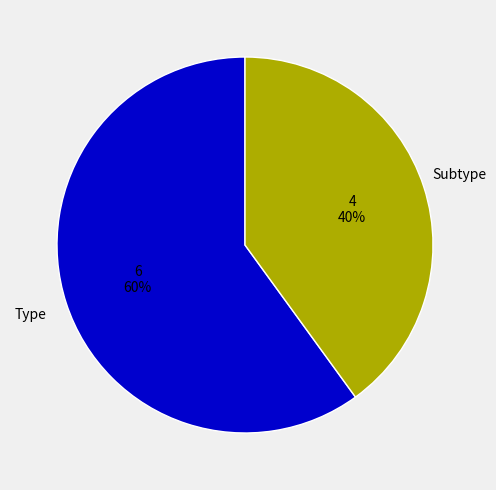

What is the ratio of the value at Type to the value at Subtype?

1.5